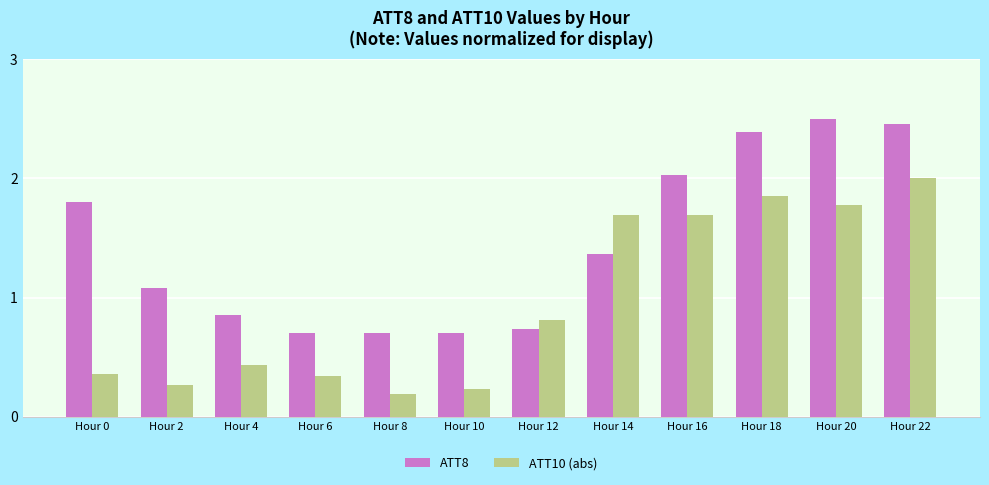

What is the sum of the ATT10 (abs) values at Hour 6 and Hour 14?

2.0